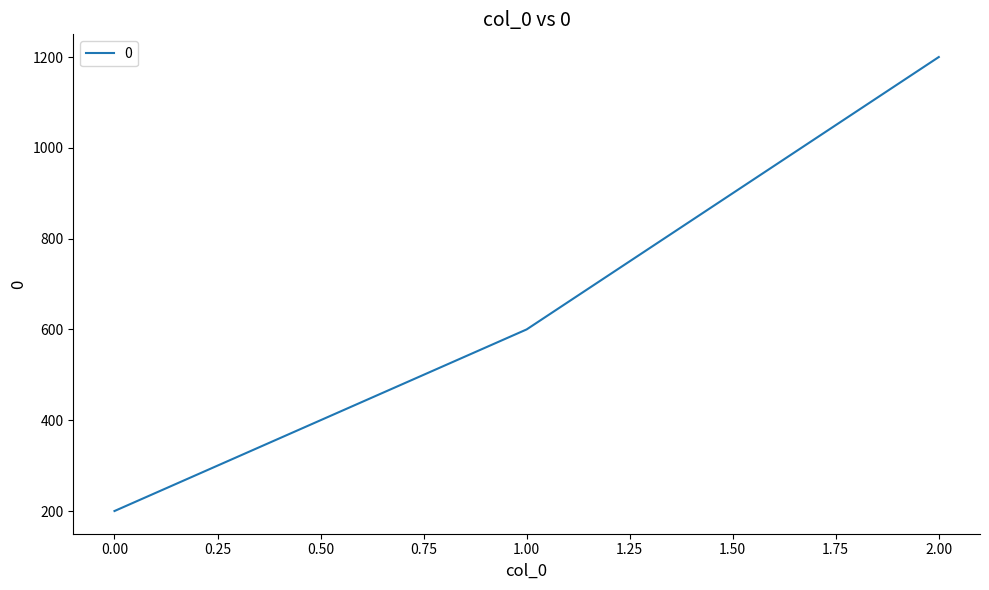

What is the difference between the maximum and minimum values?

1000